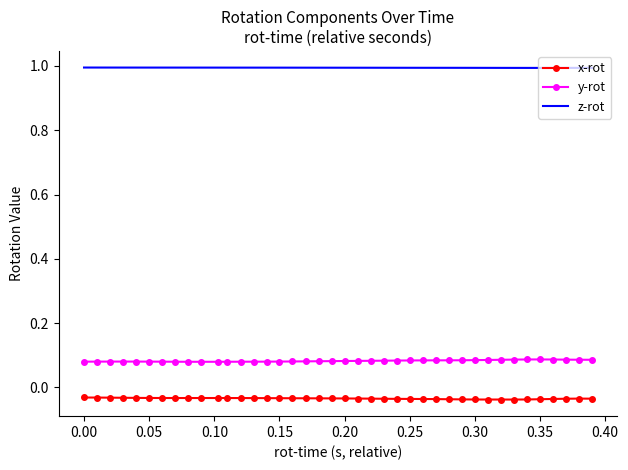

True or false: x-rot and z-rot cross at least once.

False